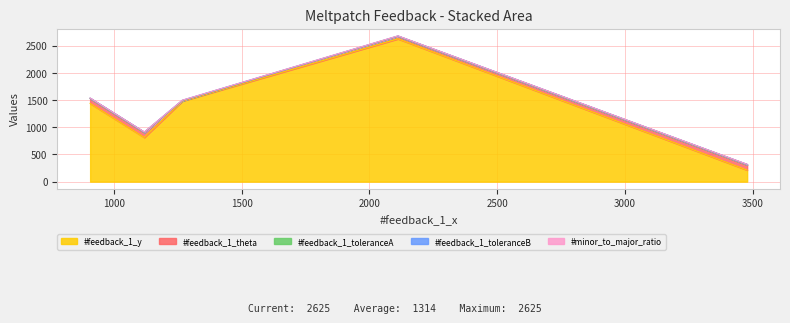

How many lines are shown in the chart?

5